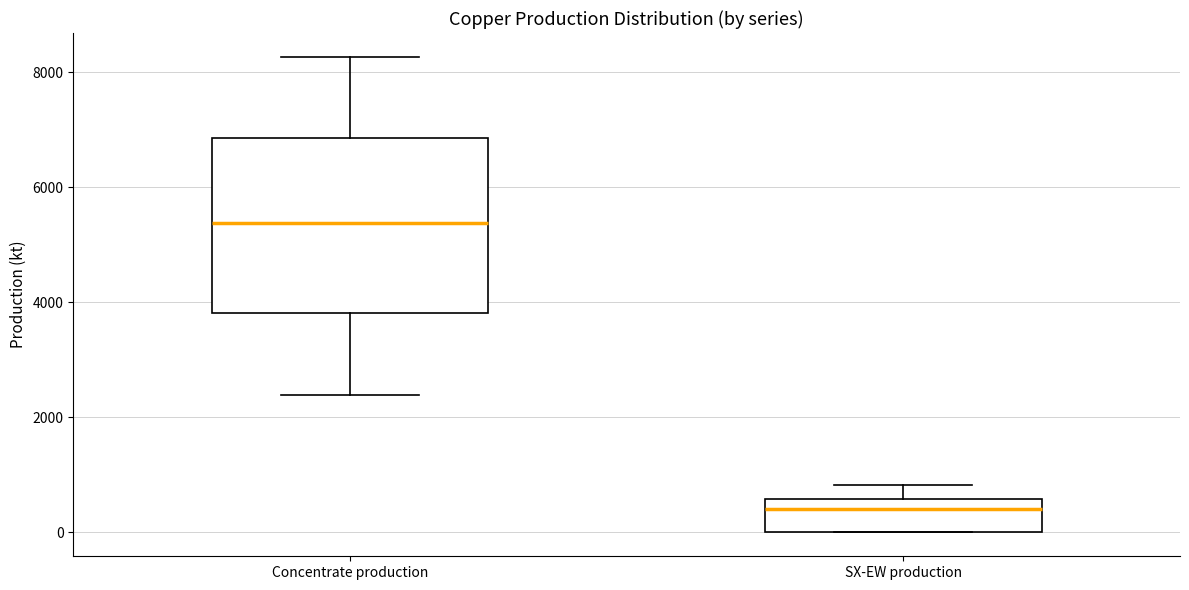

Where is the lower edge of the box for SX-EW production on the y-axis? The values are not printed on the chart, so give them approximately, as read against the axis.

0